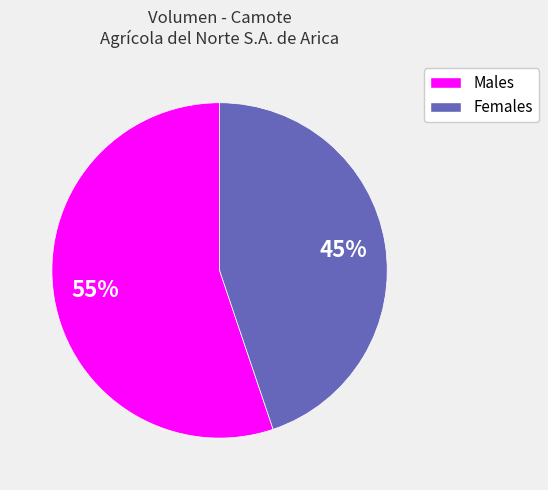

True or false: Males accounts for 55% of the total.

True